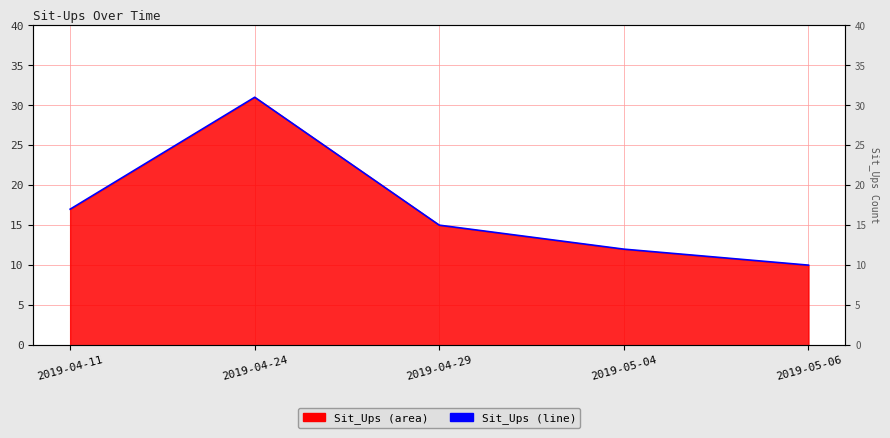

What position from the right is 2019-04-29?

3